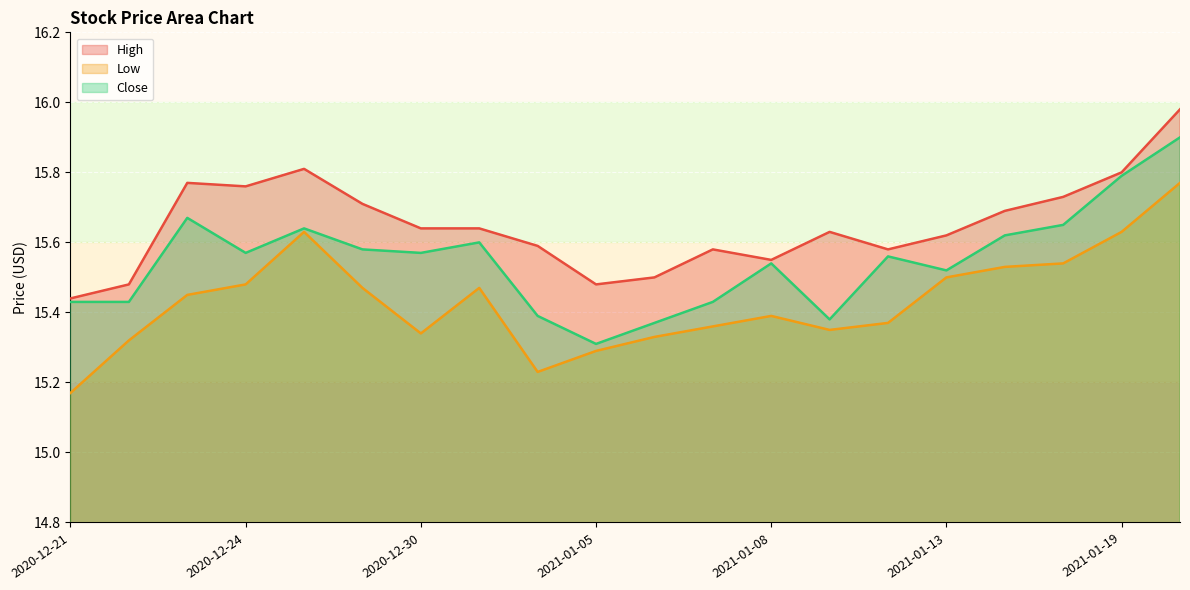

What is the value of the High point at the 1st from the left?

15.4